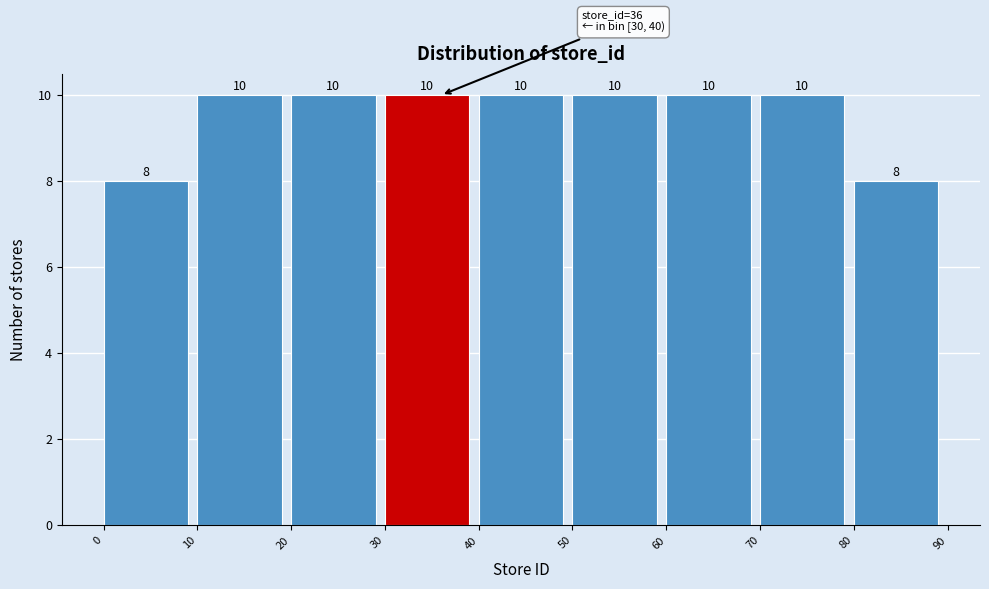

How tall is the bar that spans 40 to 50 on the x-axis?

10